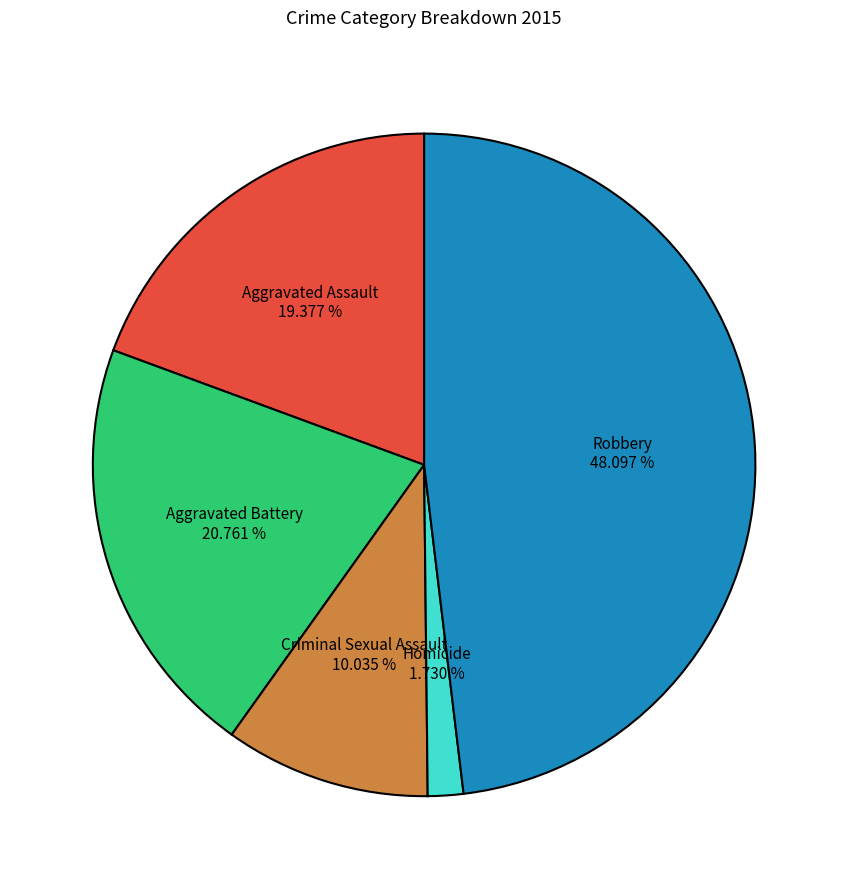

To the nearest percent, what is the average slice percentage?

20%